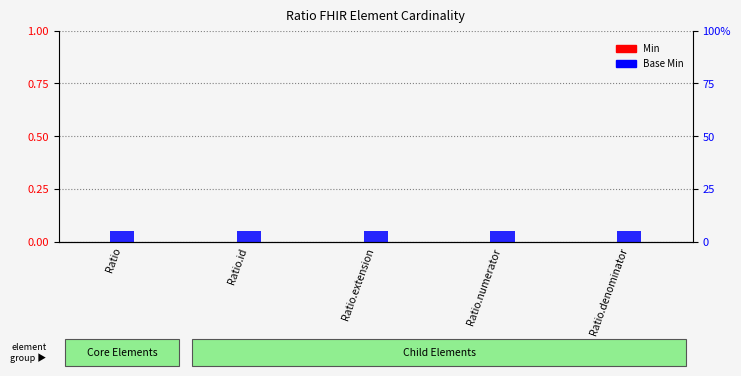

At how many categories does at least one series exceed 0?

5